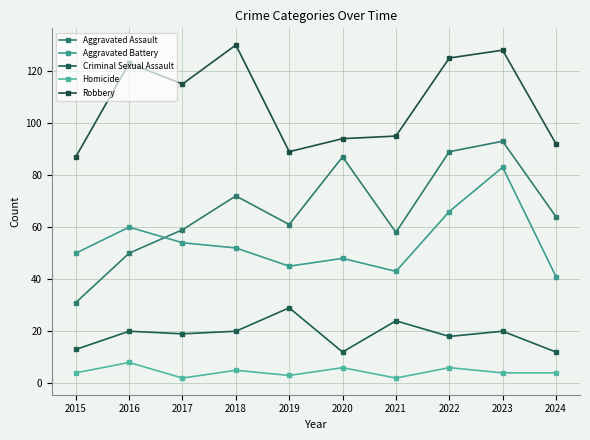

What is the difference between the Robbery values at 2019 and 2022?

36